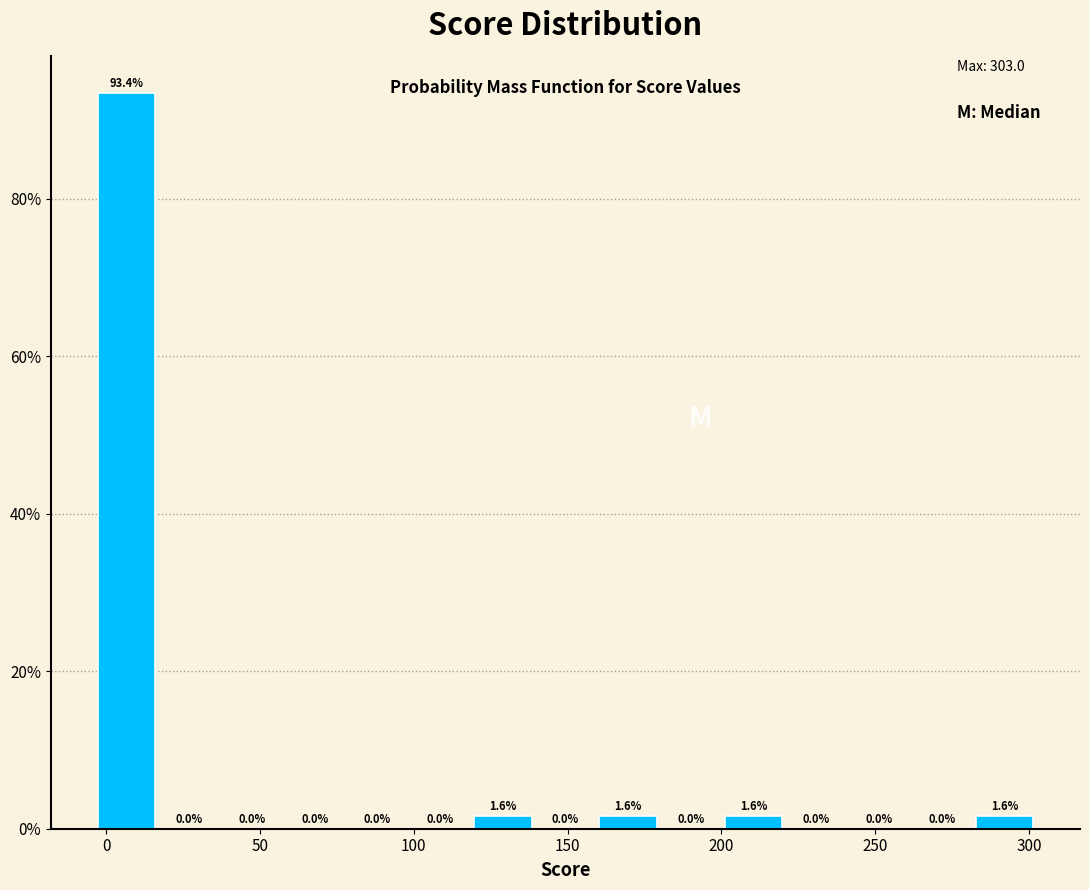

Over which range of the x-axis is the bar tallest?

-5 to 20